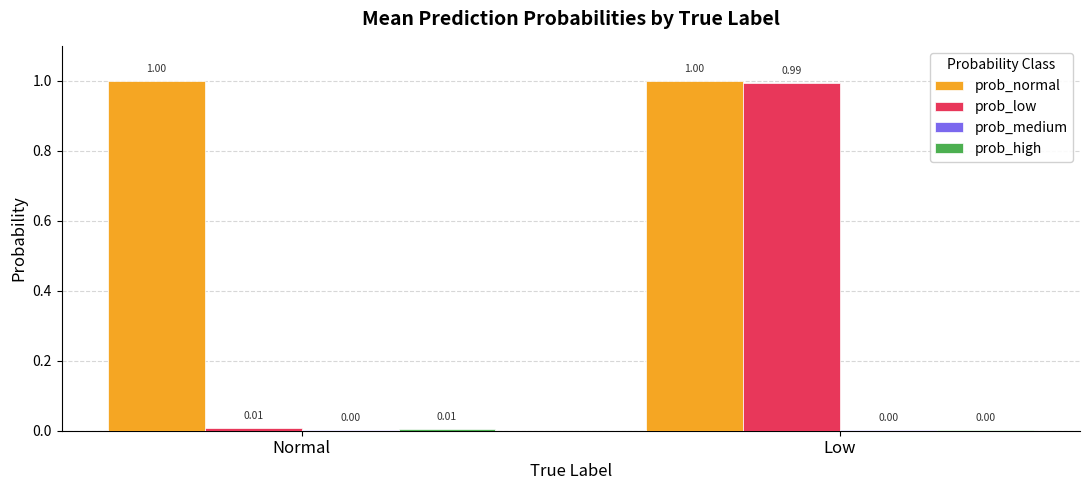

What is the sum of all prob_normal values?

2.0